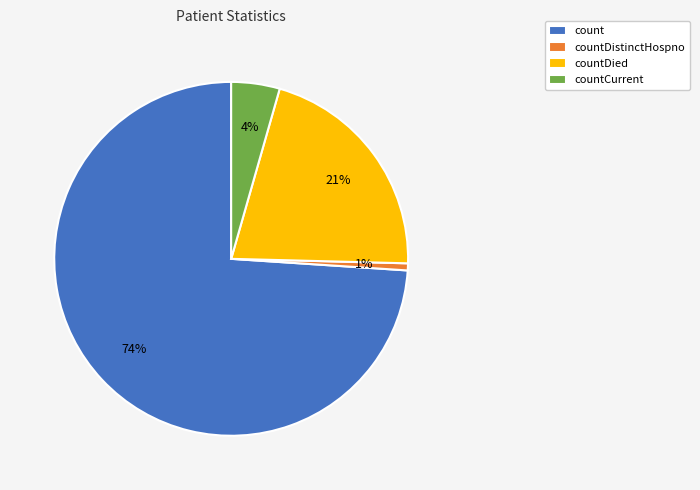

True or false: countDistinctHospno accounts for 1% of the total.

True